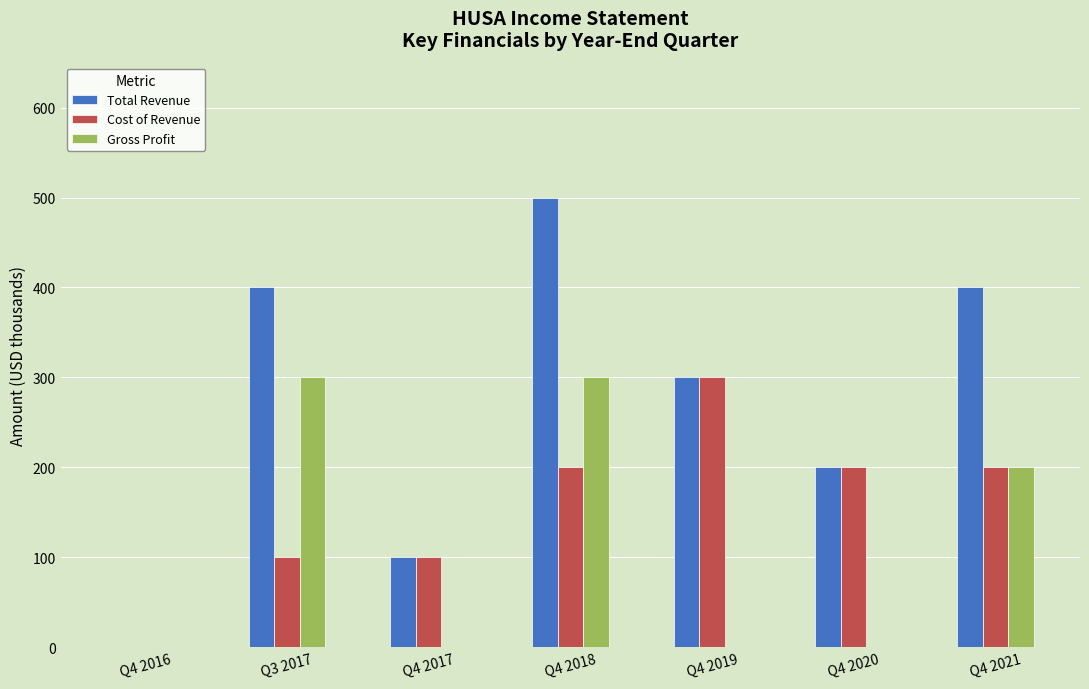

Is the value of Gross Profit at Q4 2021 greater than the value of Total Revenue at Q4 2018?

No